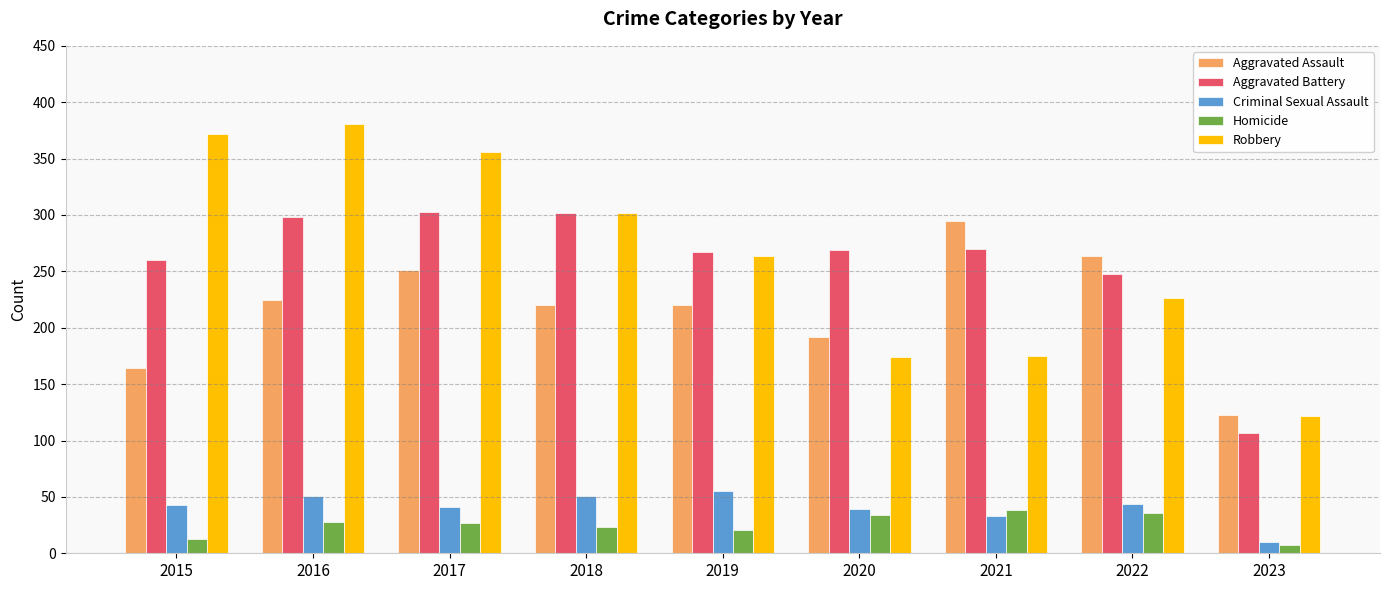

At how many categories does at least one series exceed 171?

8